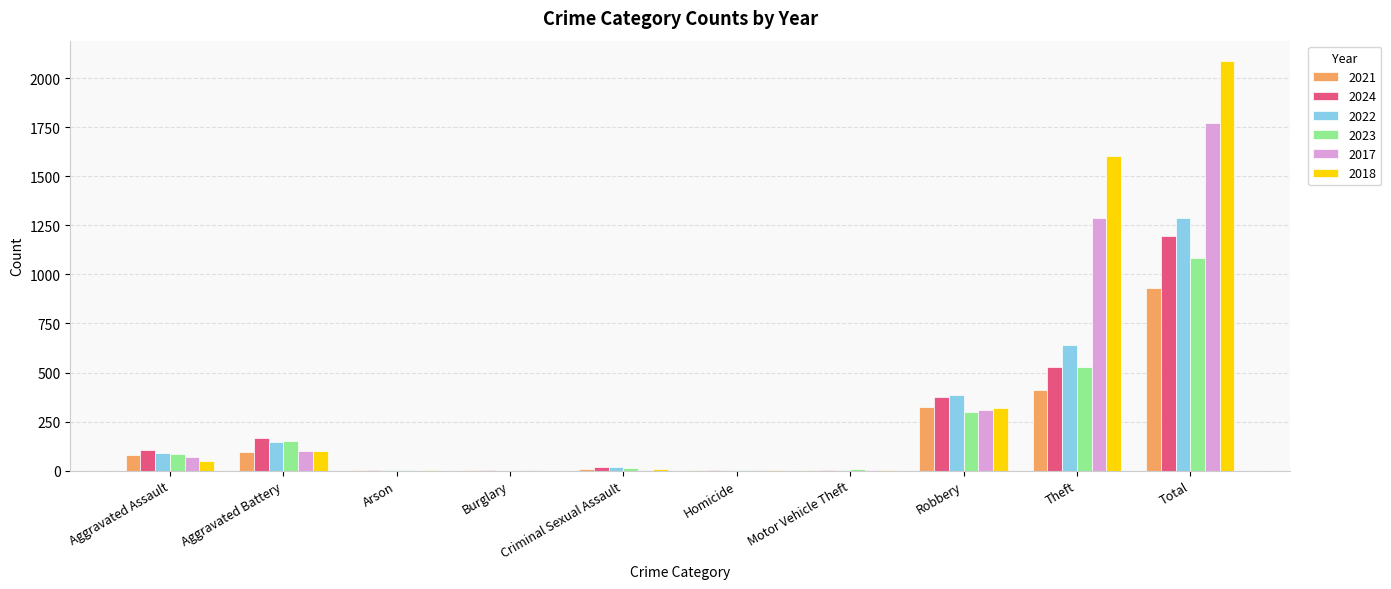

How many groups of bars are there?

10